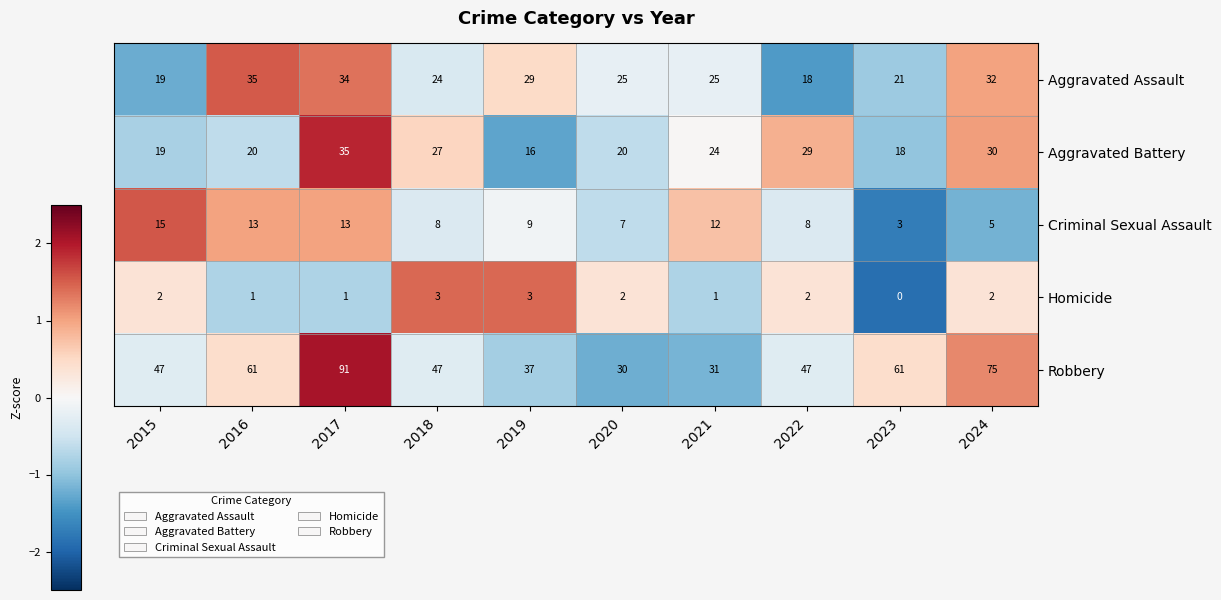

At which label is Criminal Sexual Assault closest to 9?

2019